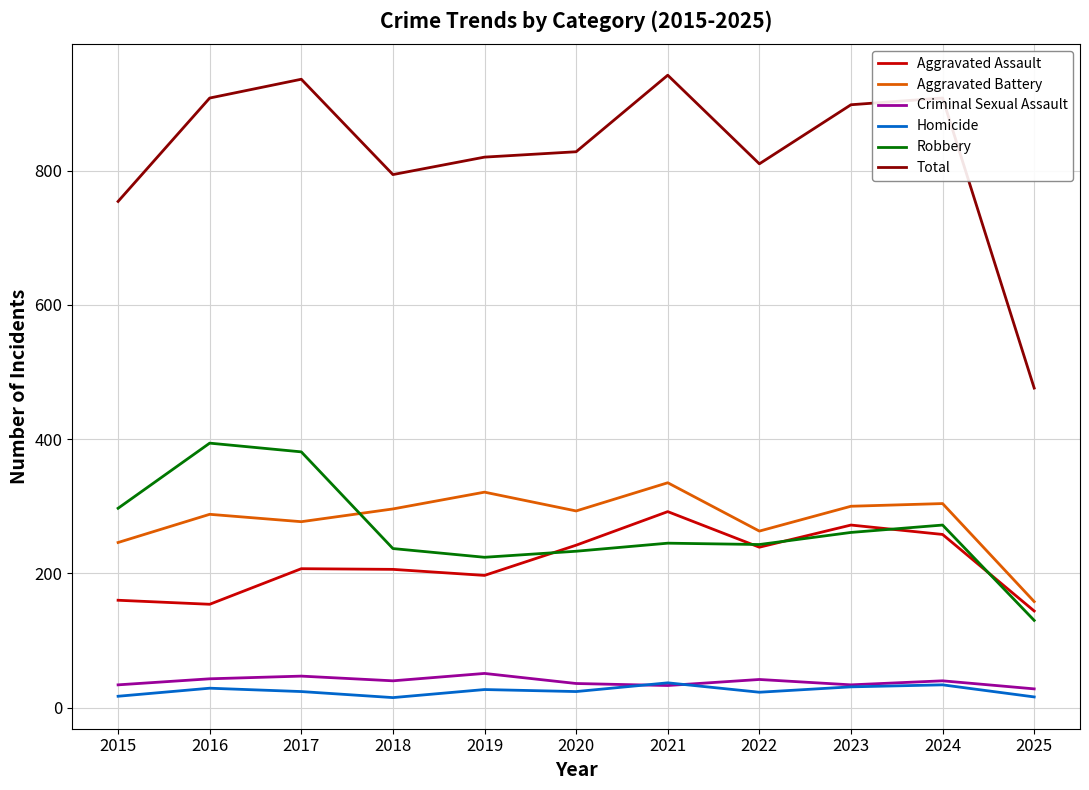

In Aggravated Battery, how many points are lower than both neighbors (excluding endpoints)?

3